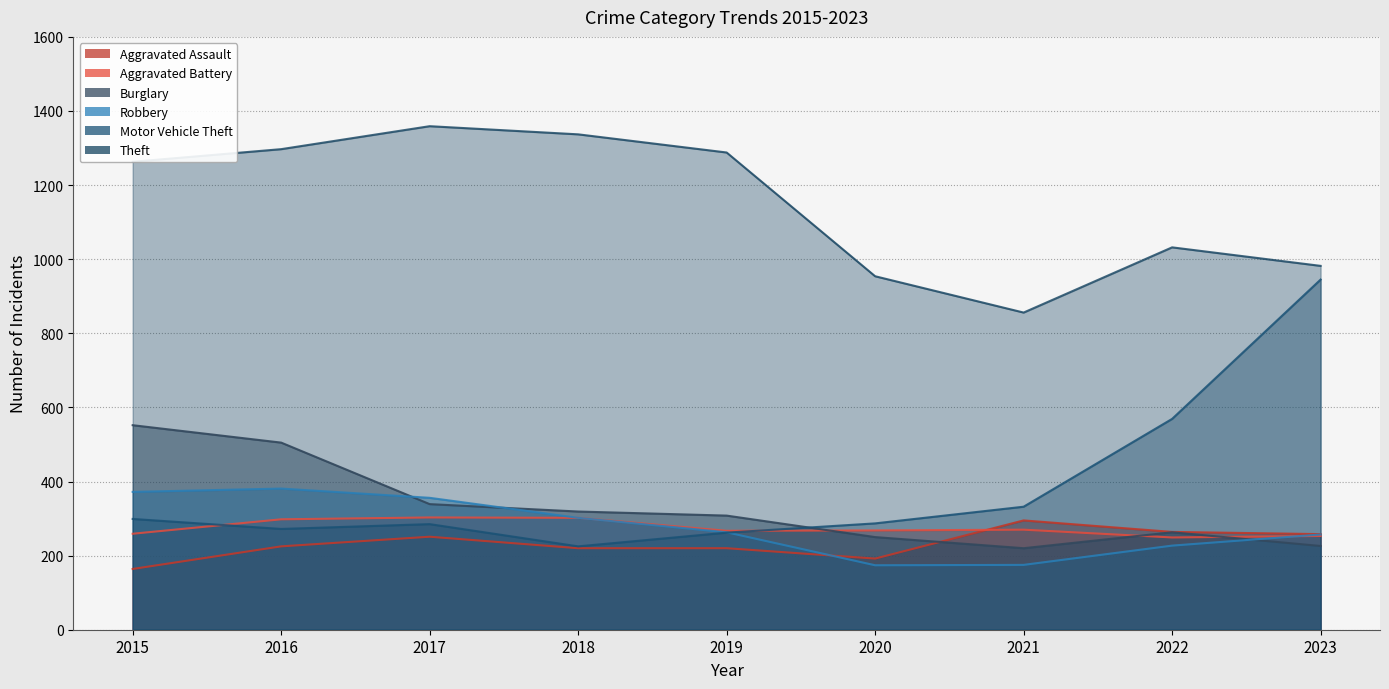

How many lines are shown in the chart?

6